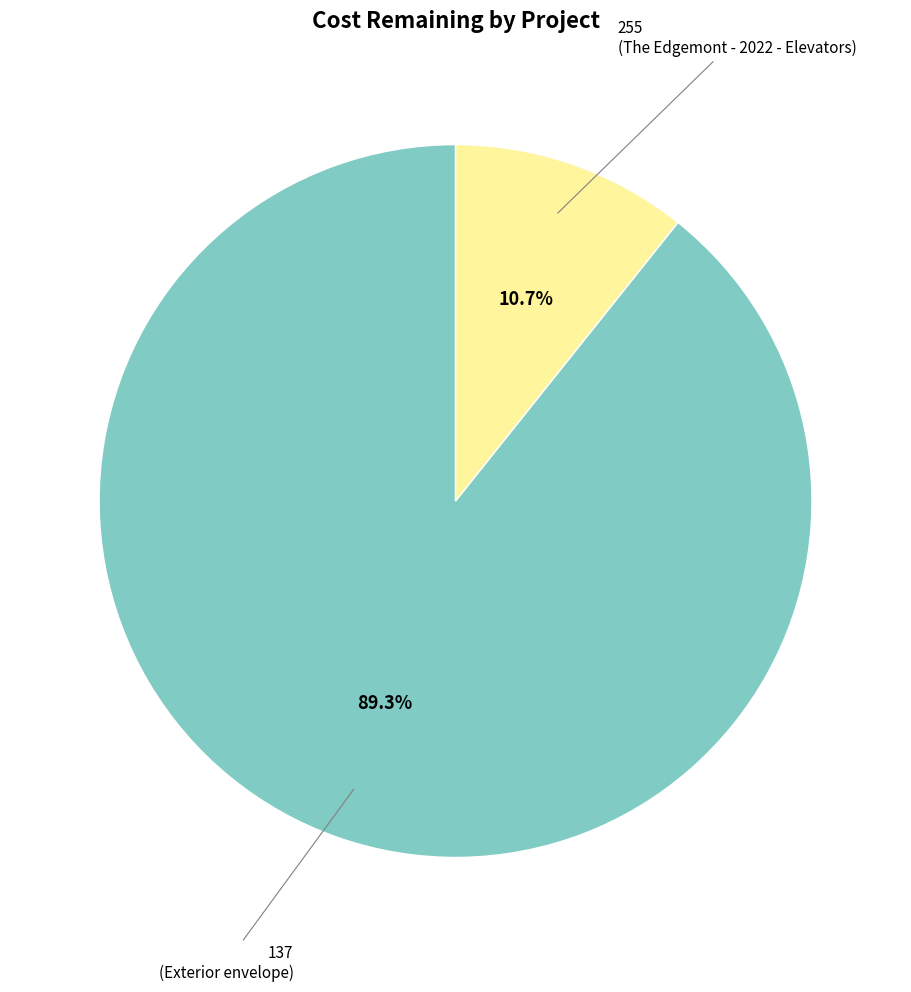

Is there a majority slice in this chart?

Yes